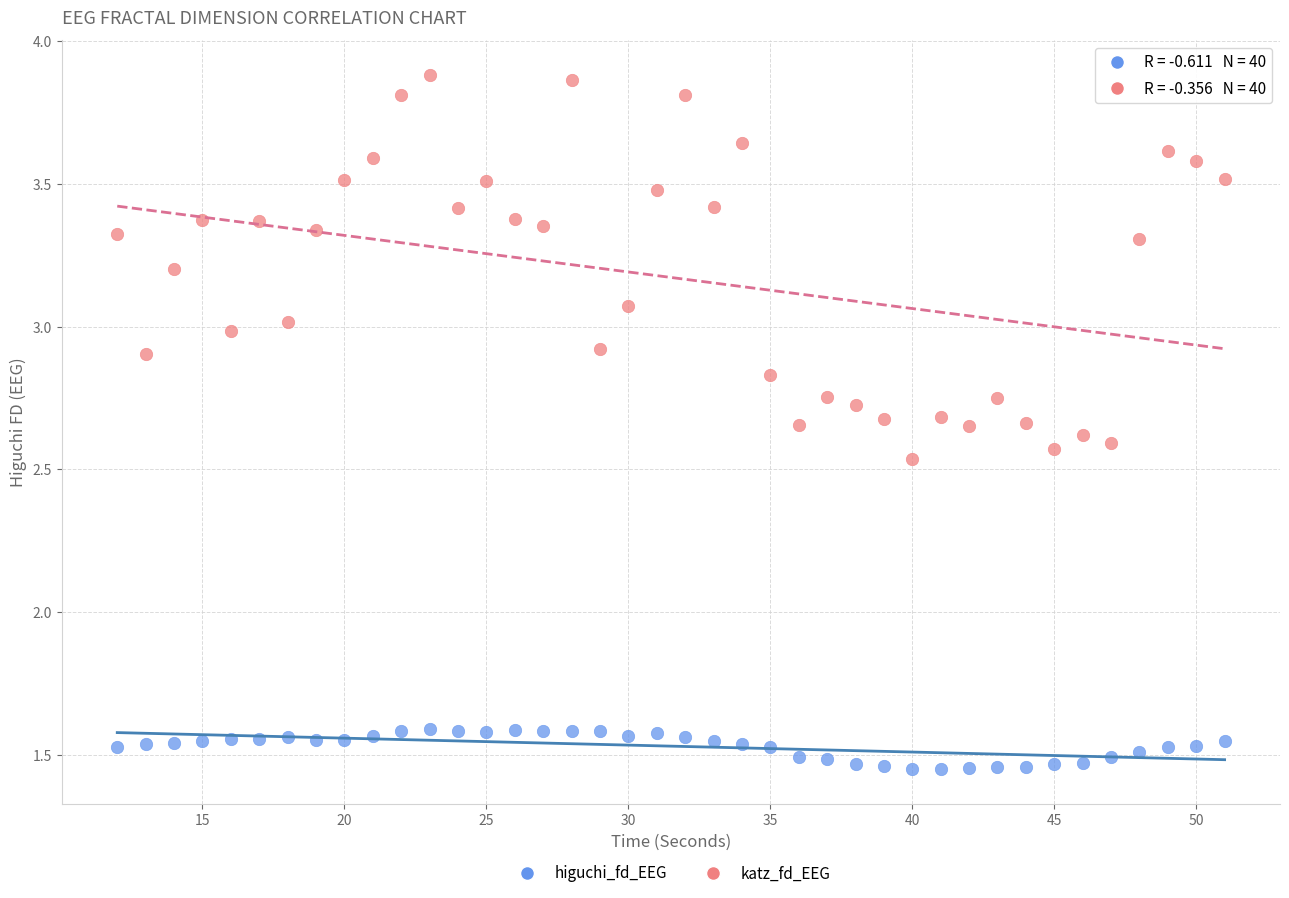

Which series has the largest Y range (max minus min)?

katz_fd_EEG